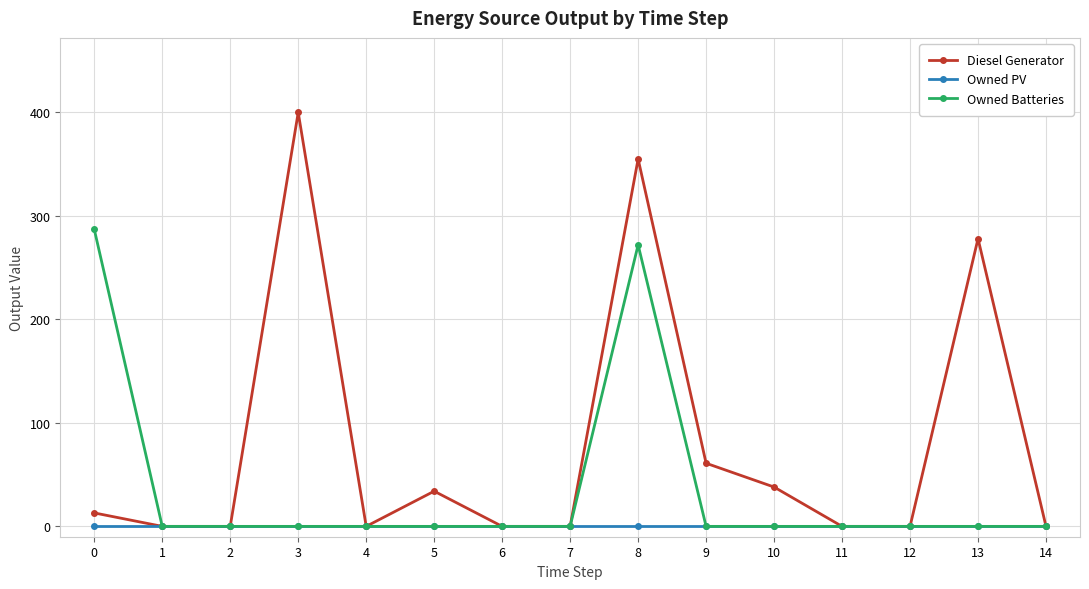

Which series has the largest total across all categories?

Diesel Generator